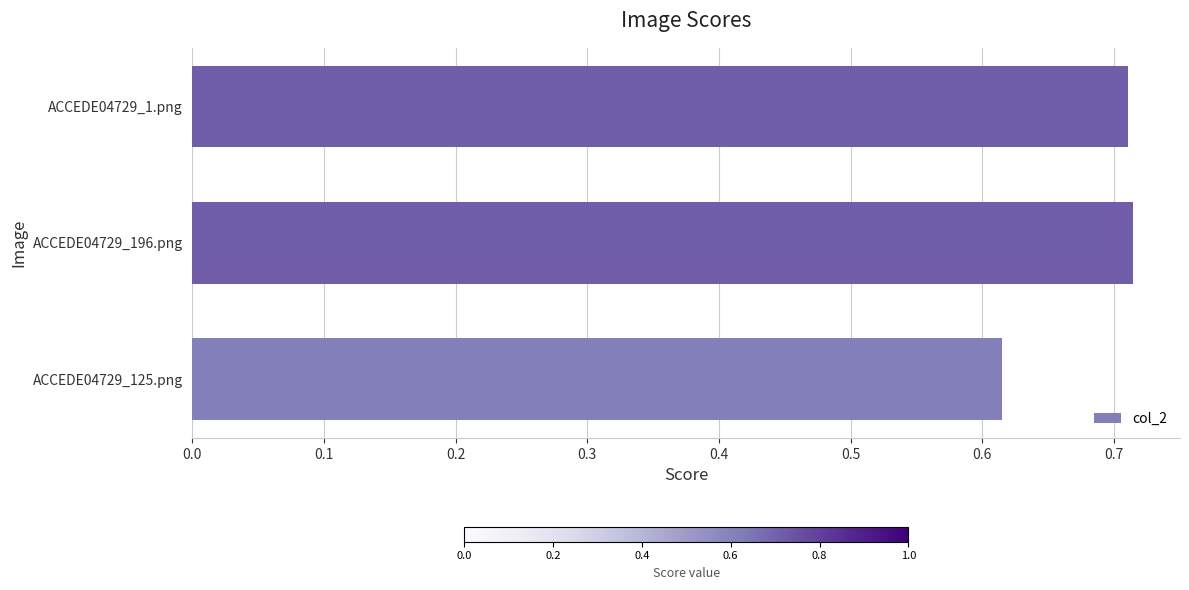

Is it true that the value at ACCEDE04729_1.png is 1.1?

False